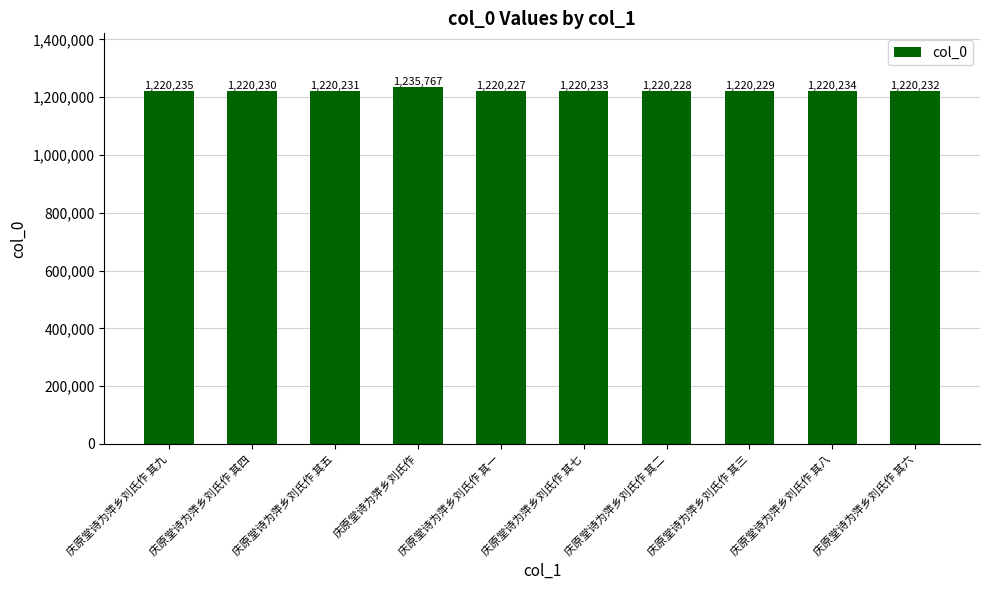

Rank the categories by value from lowest to highest.

庆原堂诗为萍乡刘氏作 其一, 庆原堂诗为萍乡刘氏作 其二, 庆原堂诗为萍乡刘氏作 其三, 庆原堂诗为萍乡刘氏作 其四, 庆原堂诗为萍乡刘氏作 其五, 庆原堂诗为萍乡刘氏作 其六, 庆原堂诗为萍乡刘氏作 其七, 庆原堂诗为萍乡刘氏作 其八, 庆原堂诗为萍乡刘氏作 其九, 庆原堂诗为萍乡刘氏作